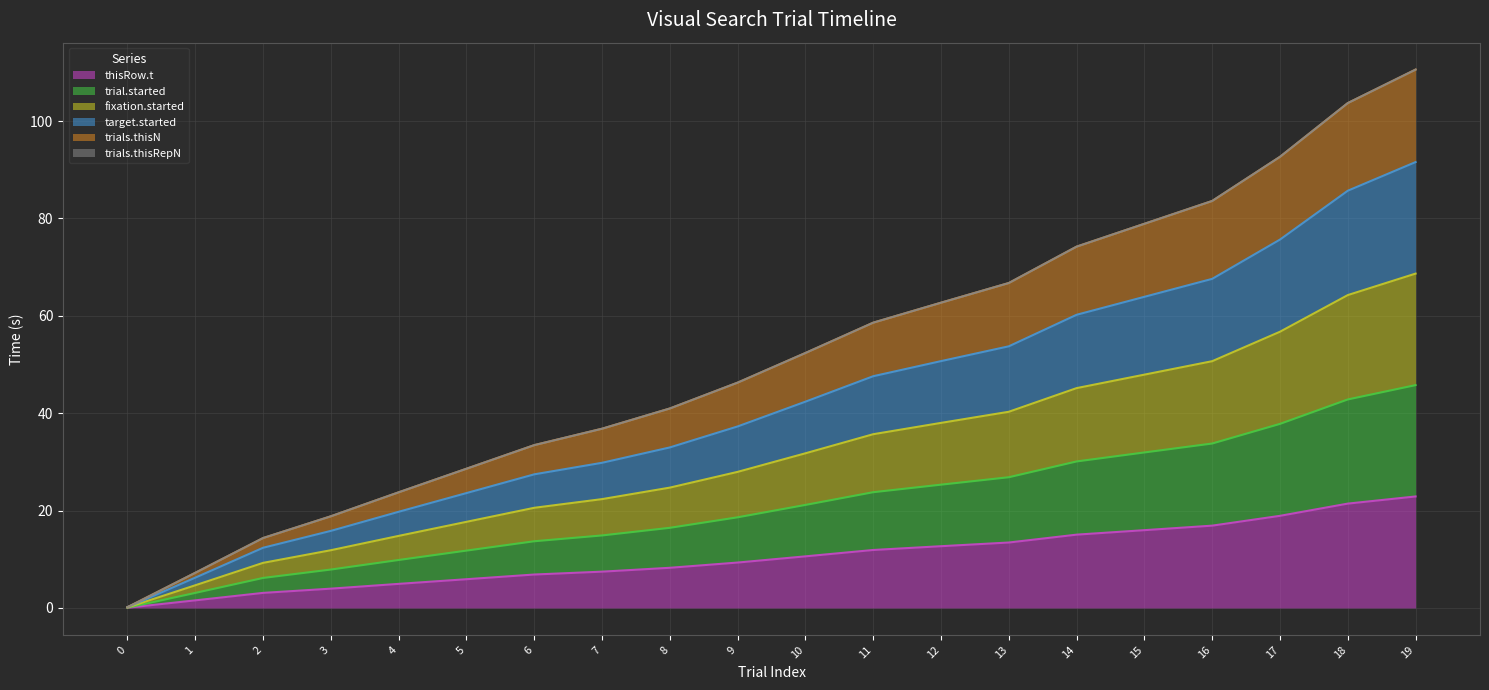

What is the minimum value for fixation.started?

0.2